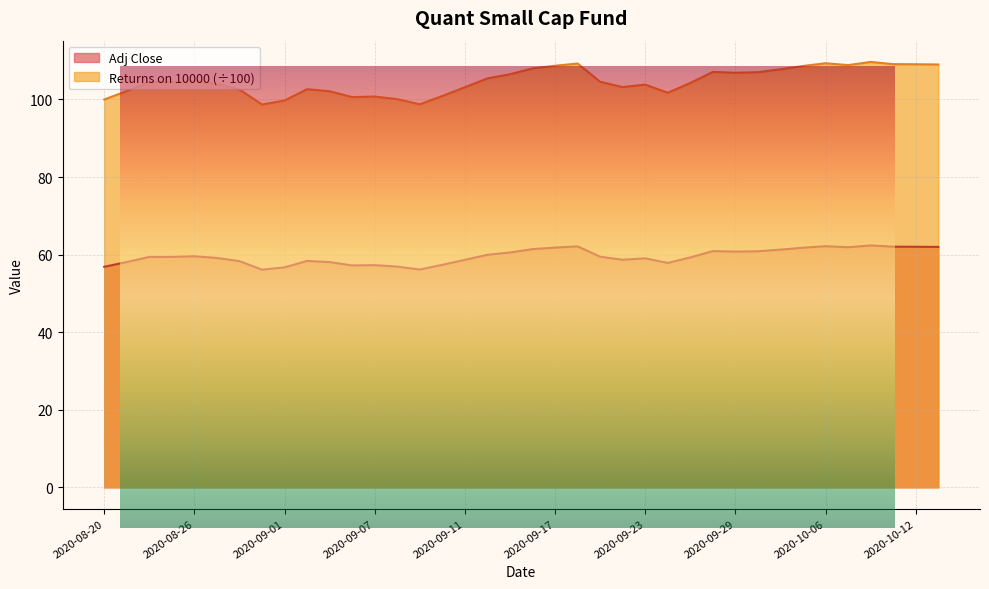

Which category has the lowest value across all series?

2020-08-31